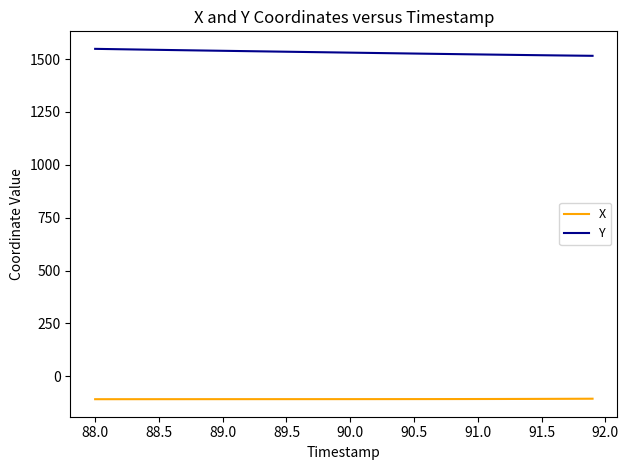

List the series in order of their overall mean, lowest first.

X, Y